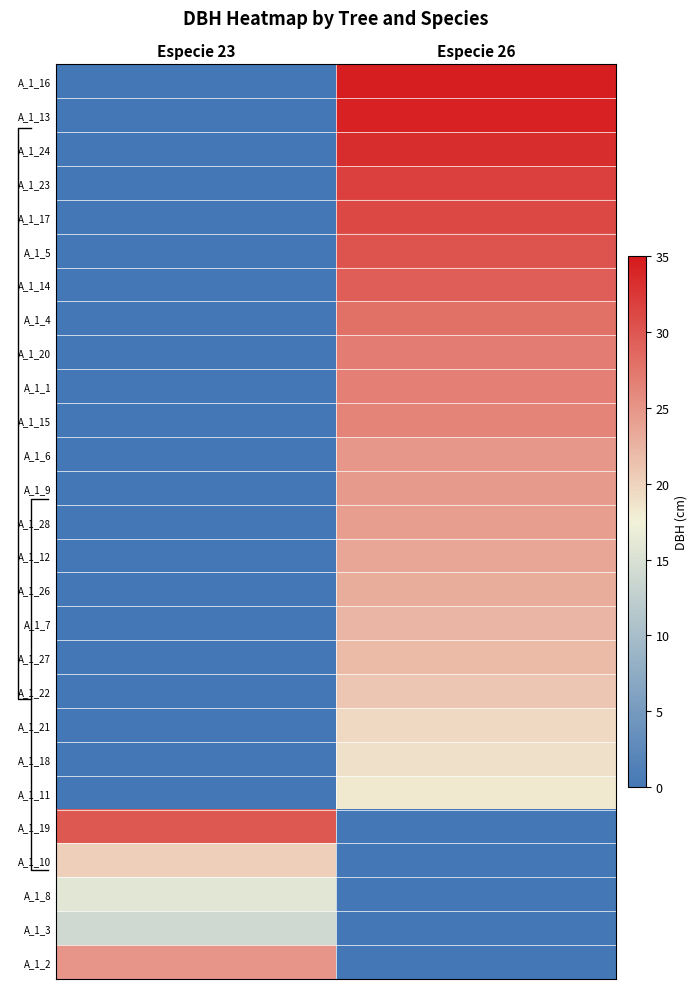

What is the average value of the A_1_14 series?

14.7